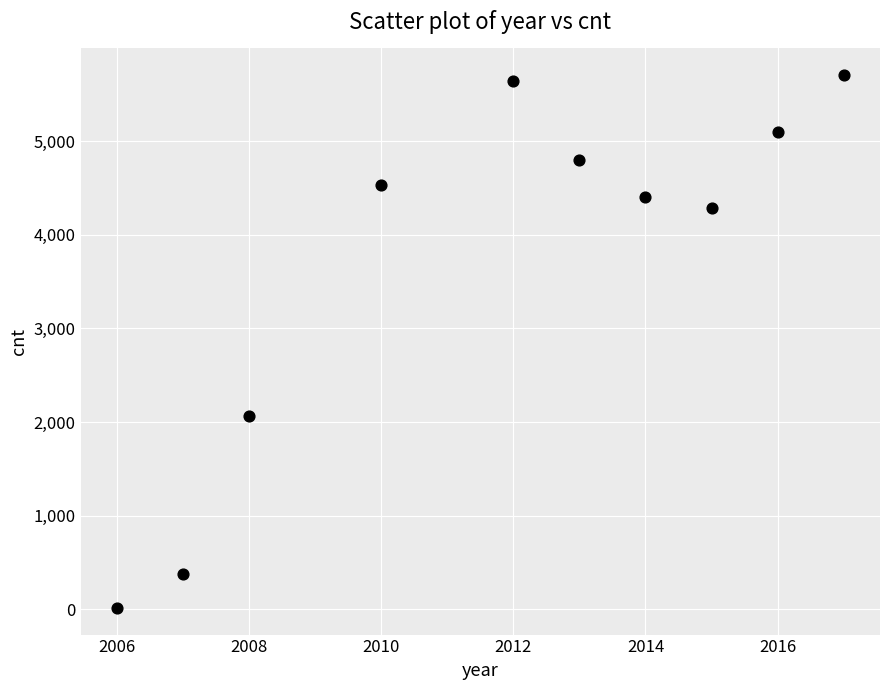

What Y value in the scatter plot is closest to 2860?

2066